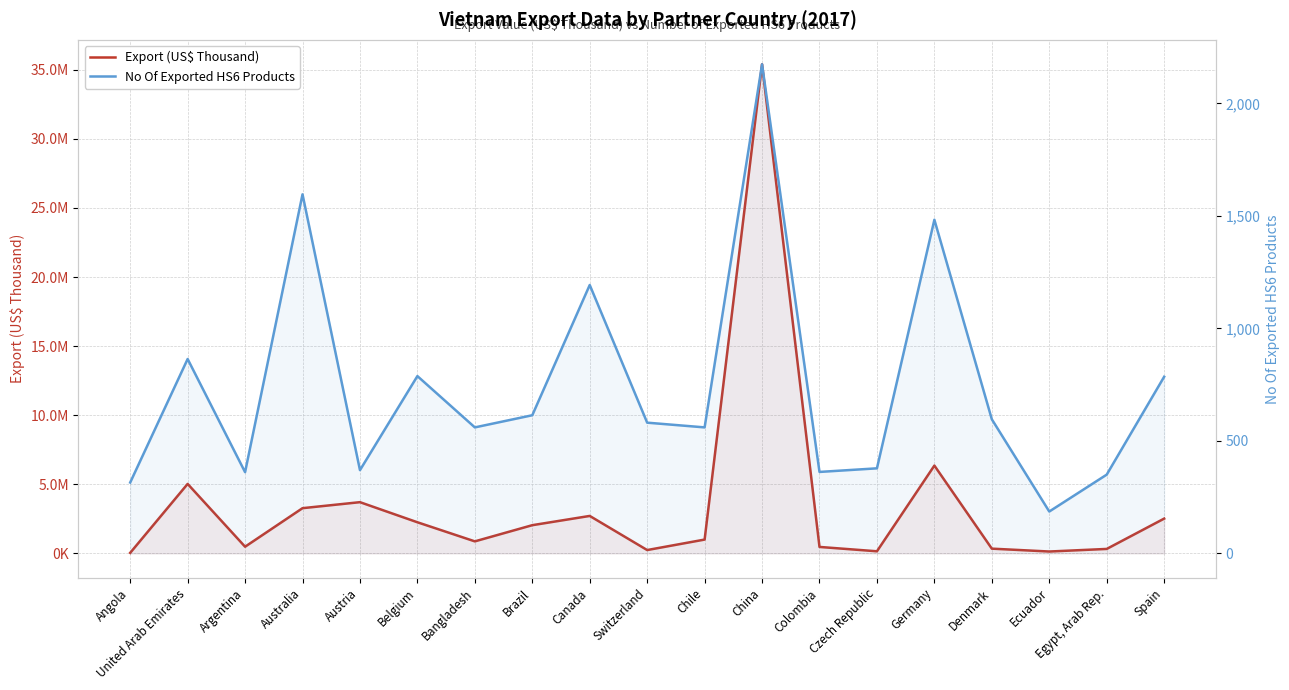

At which category does the chart reach its peak across all series?

China